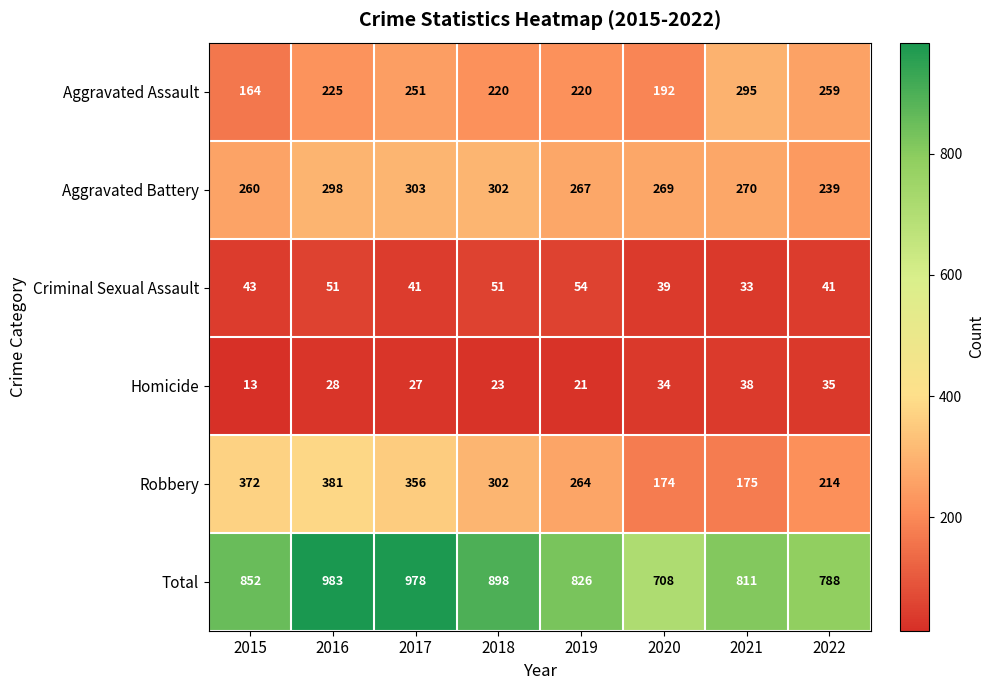

What is the difference between the maximum and second lowest values in the Total series?

195